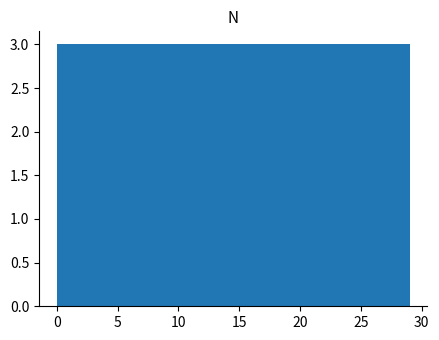

How tall is the bar that spans 26.1 to 29.0 on the x-axis? Neither the bar edges nor the heights are printed on the chart, so give them approximately, as read against the axes.

3